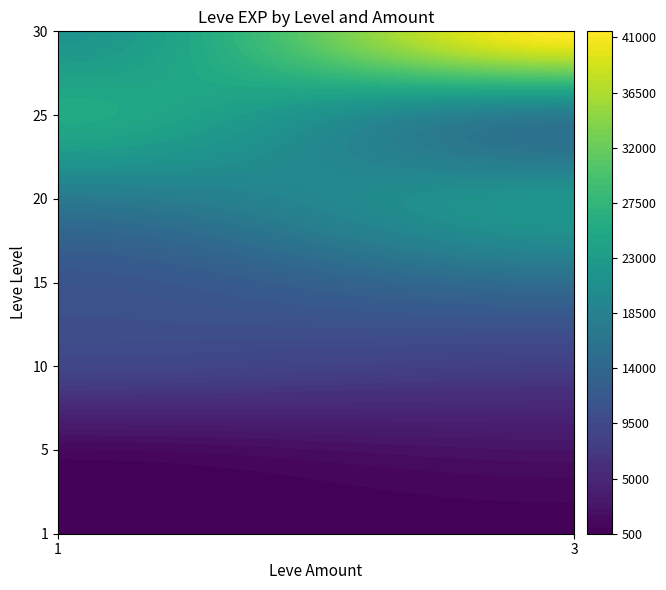

List the labels in order of value, smallest first.

1_1, 1_3, 5_1, 5_3, 10_3, 10_1, 15_1, 15_3, 20_1, 25_3, 20_3, 30_1, 25_1, 30_3